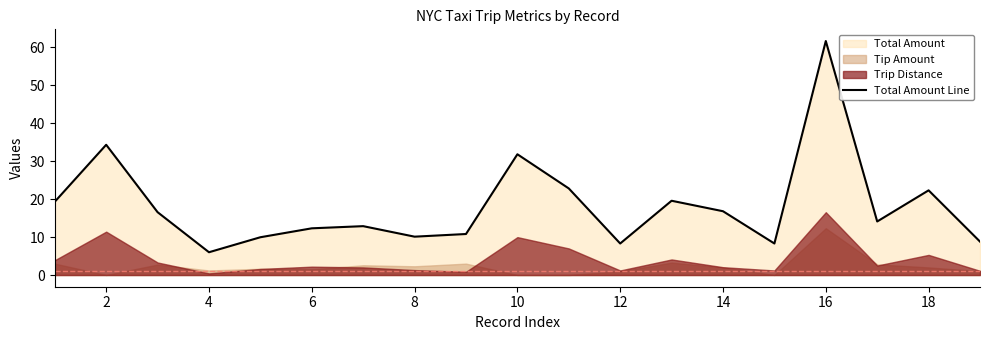

The Total Amount Line series shows 10.1 at 8. True or false?

True